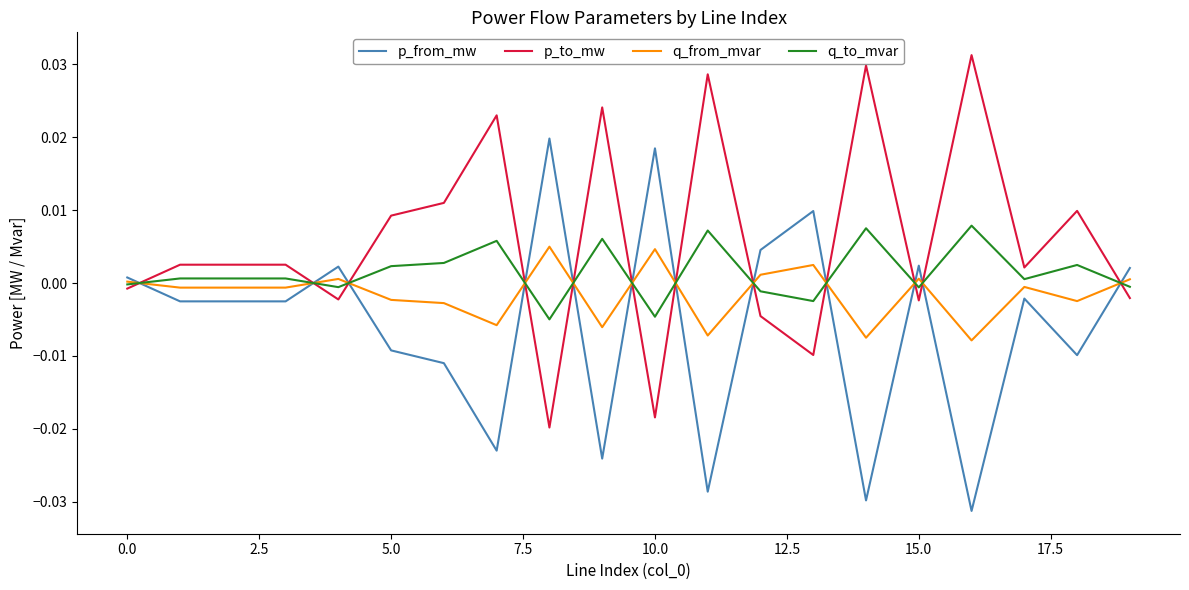

Which series has the largest total across all categories?

p_to_mw